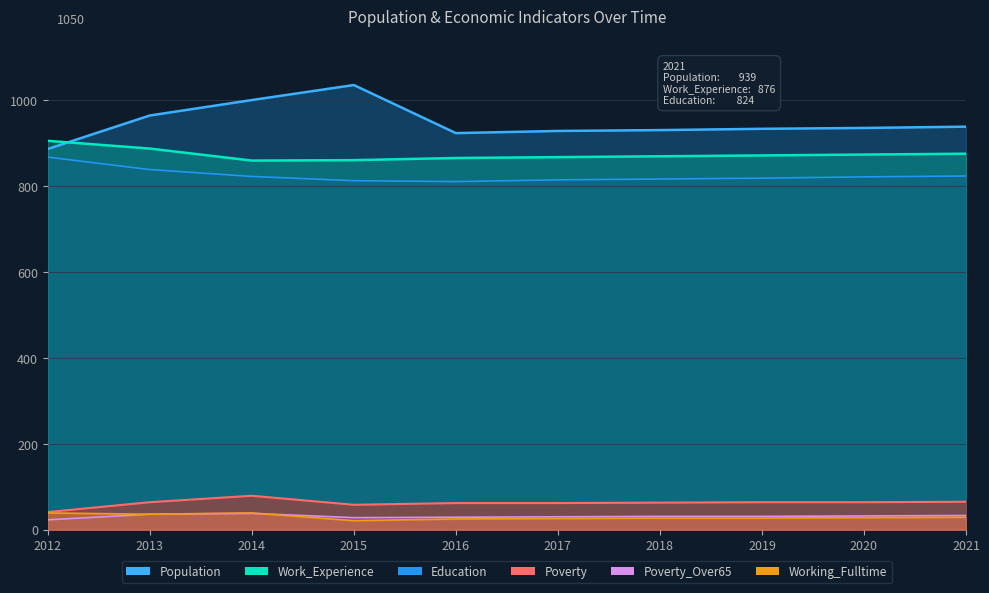

What is the lowest value of the Population series?

887